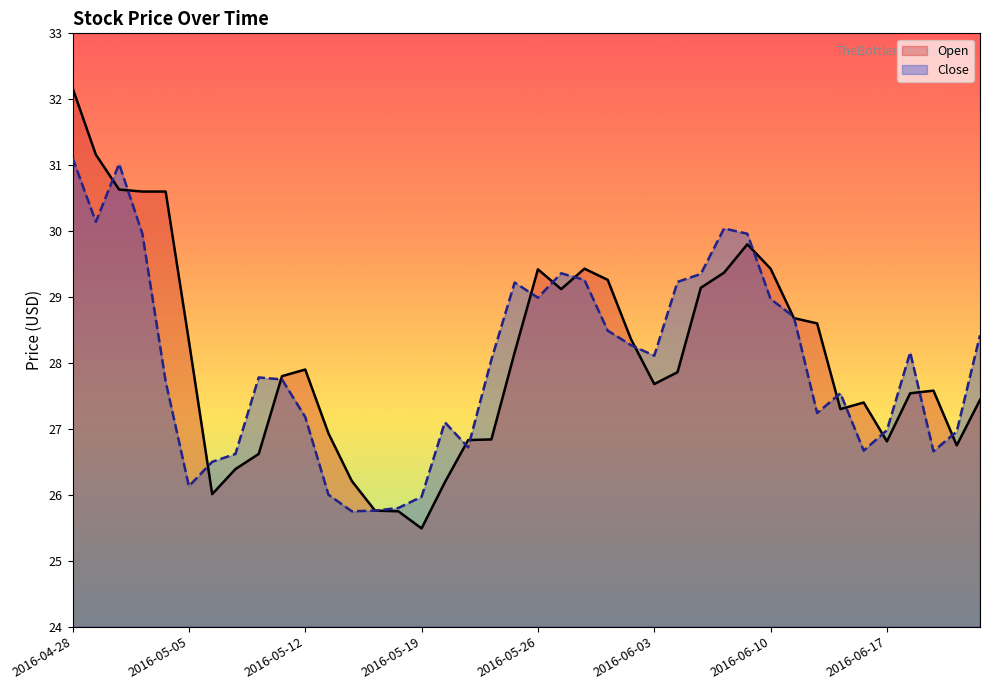

What position from the left is 2016-05-17?

14